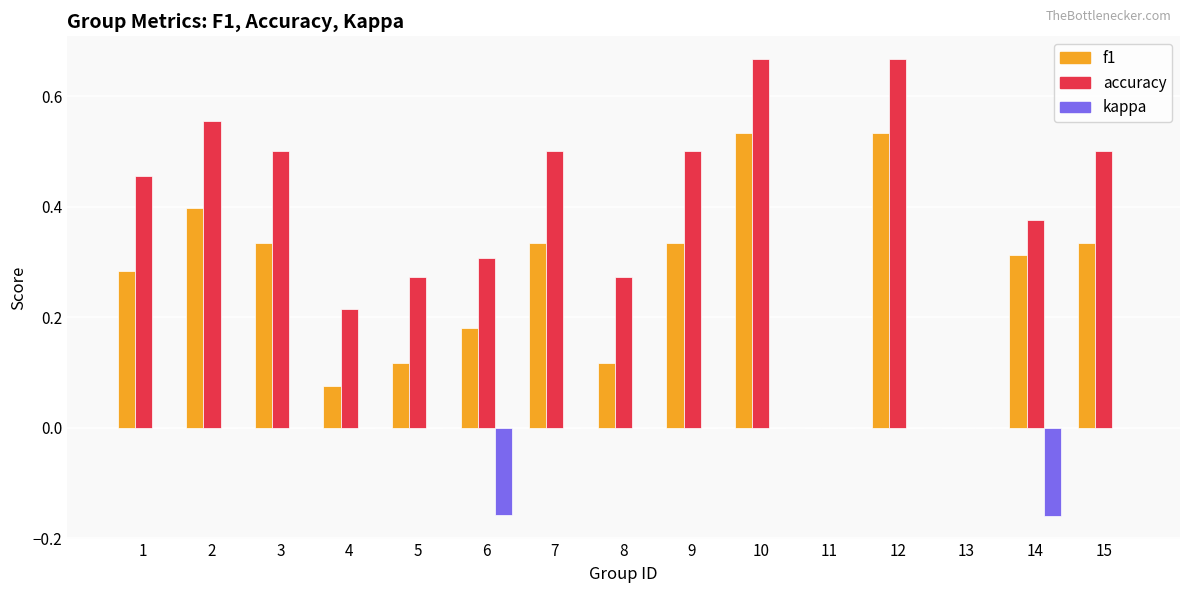

Which series has the largest total across all categories?

accuracy